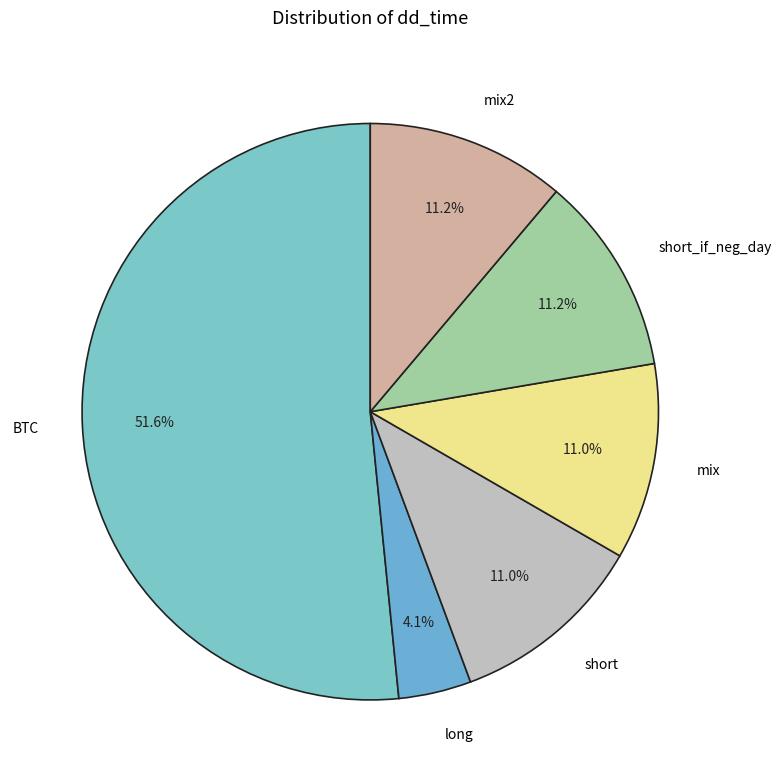

The short slice represents 21% of the pie. True or false?

False